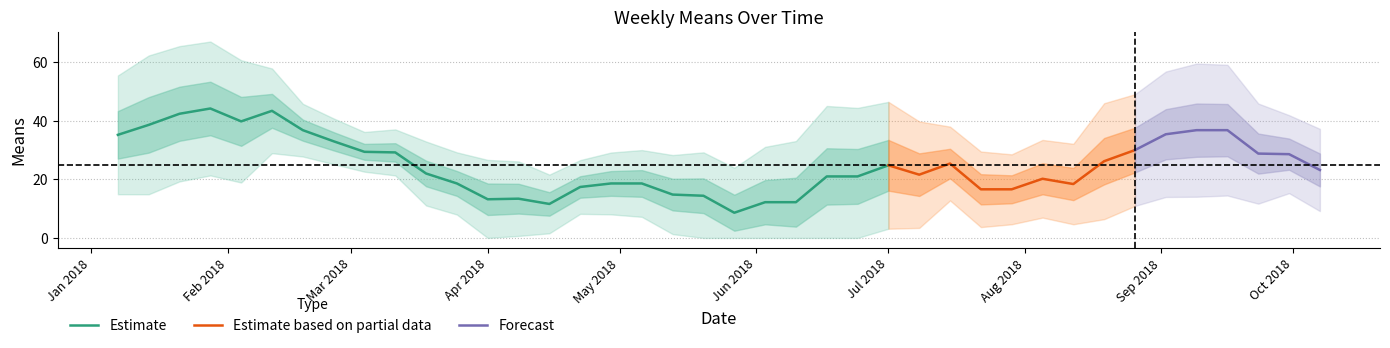

What is the minimum value for Estimate?

8.6